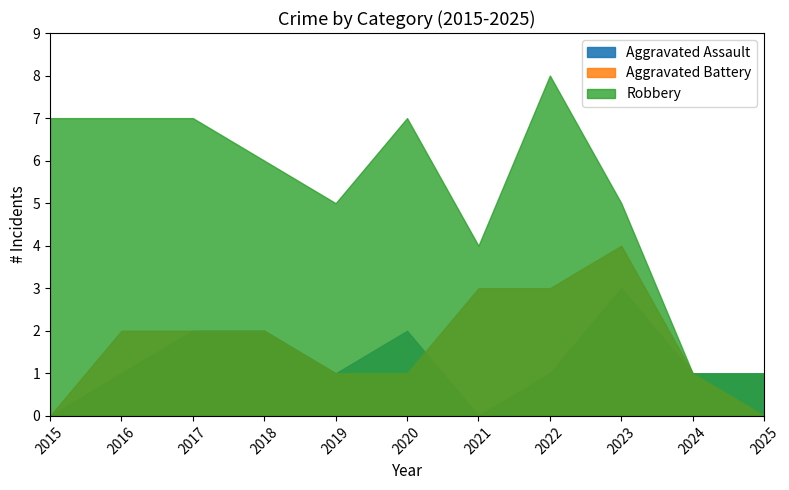

Which series has the largest total across all categories?

Robbery